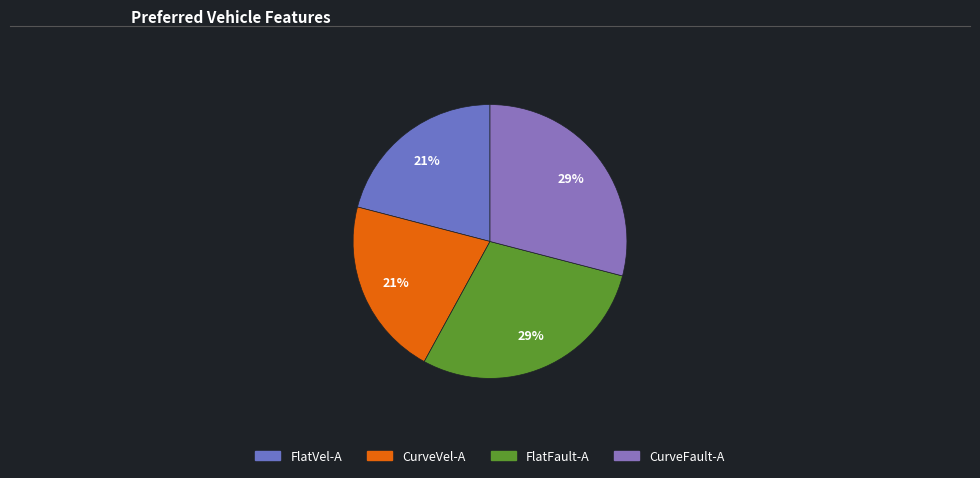

Which category has the biggest portion of the pie?

CurveFault-A